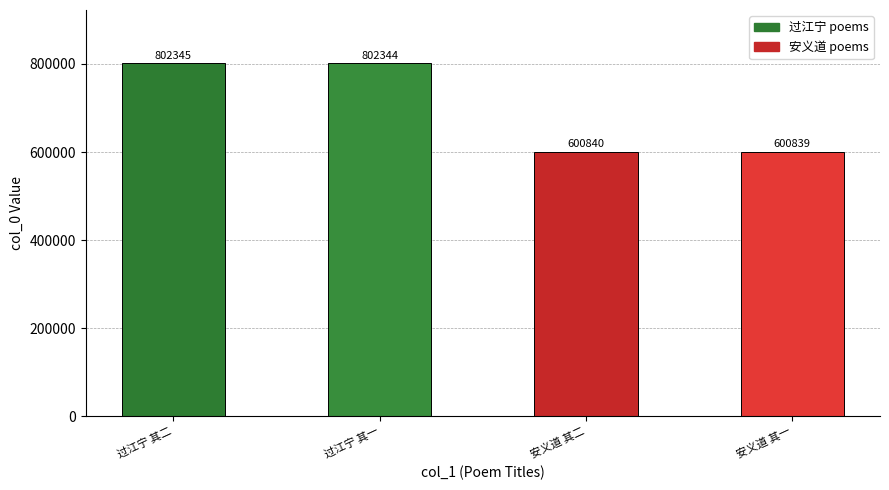

What is the ratio of the value at 过江宁 其一 to the value at 安义道 其一?

1.3